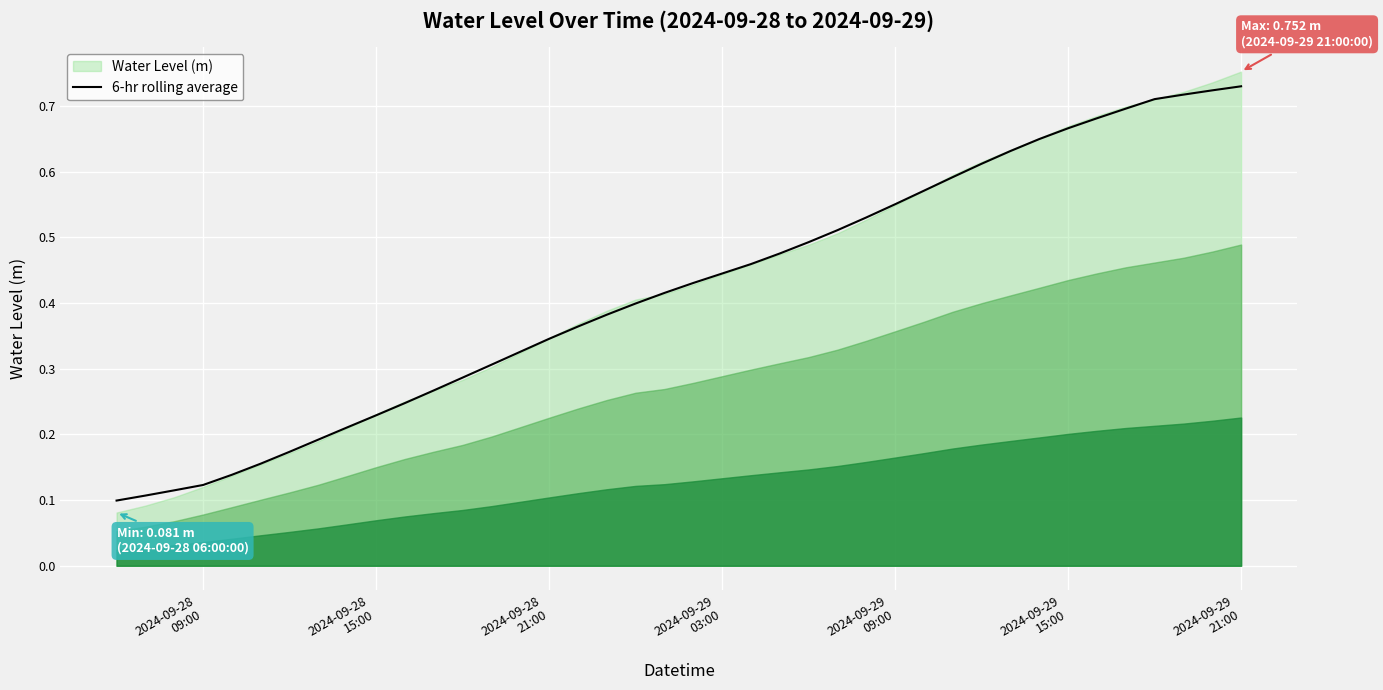

Reading left to right, list all the values displayed in this chart.

0.1	0.1	0.1	0.1	0.1	0.2	0.2	0.2	0.2	0.2	0.2	0.3	0.3	0.3	0.3	0.3	0.4	0.4	0.4	0.4	0.4	0.4	0.5	0.5	0.5	0.5	0.5	0.6	0.6	0.6	0.6	0.6	0.6	0.7	0.7	0.7	0.7	0.7	0.7	0.7